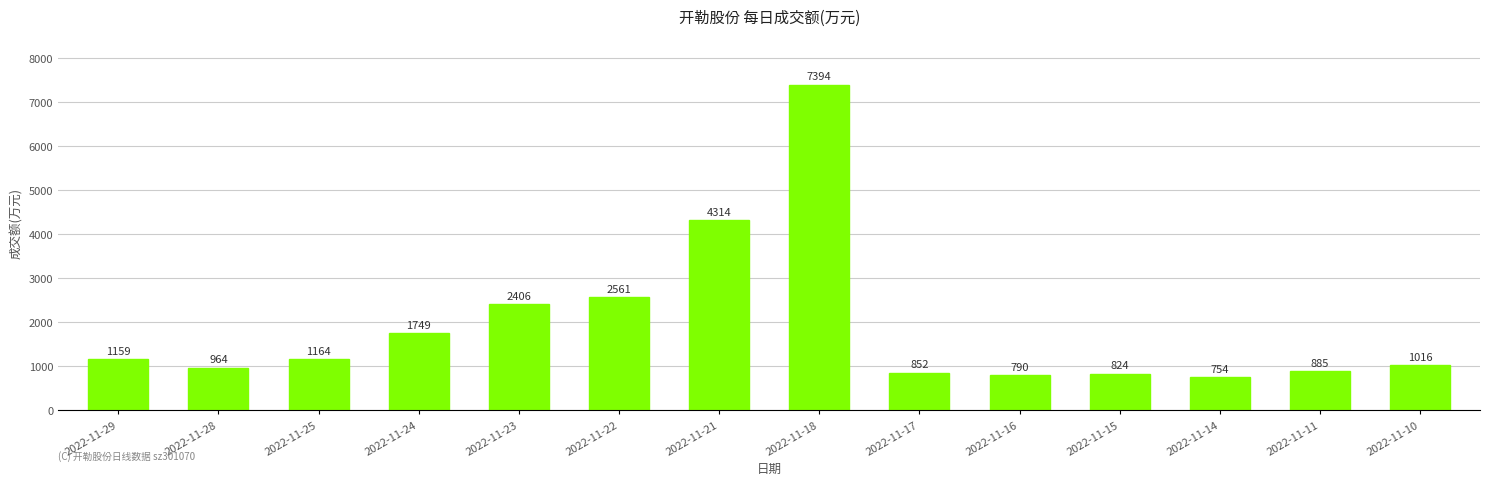

The value at 2022-11-14 is 754. True or false?

True